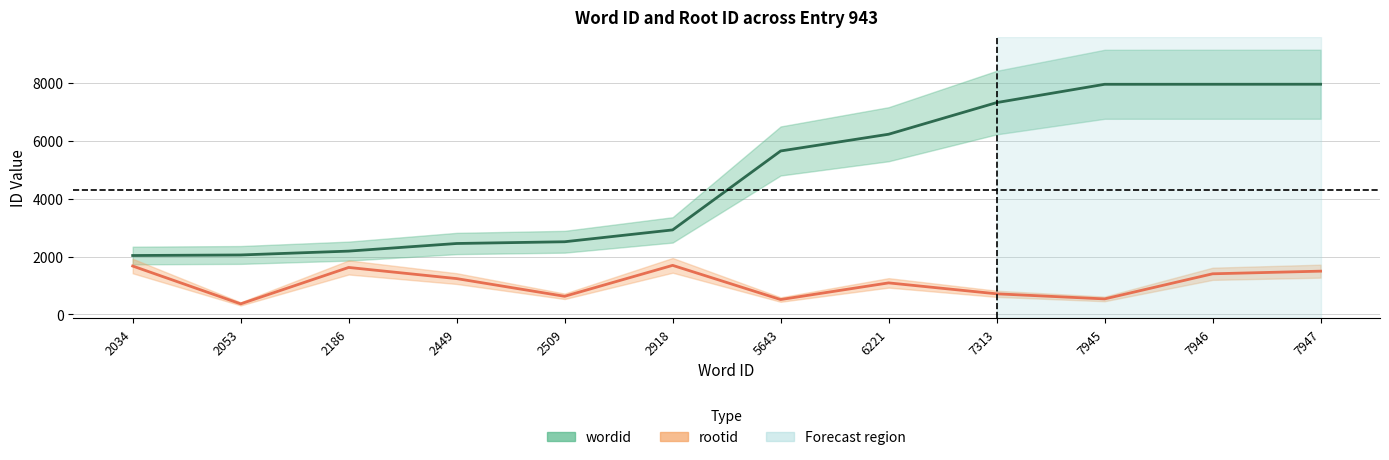

Does the chart display data point markers on the line(s)?

No